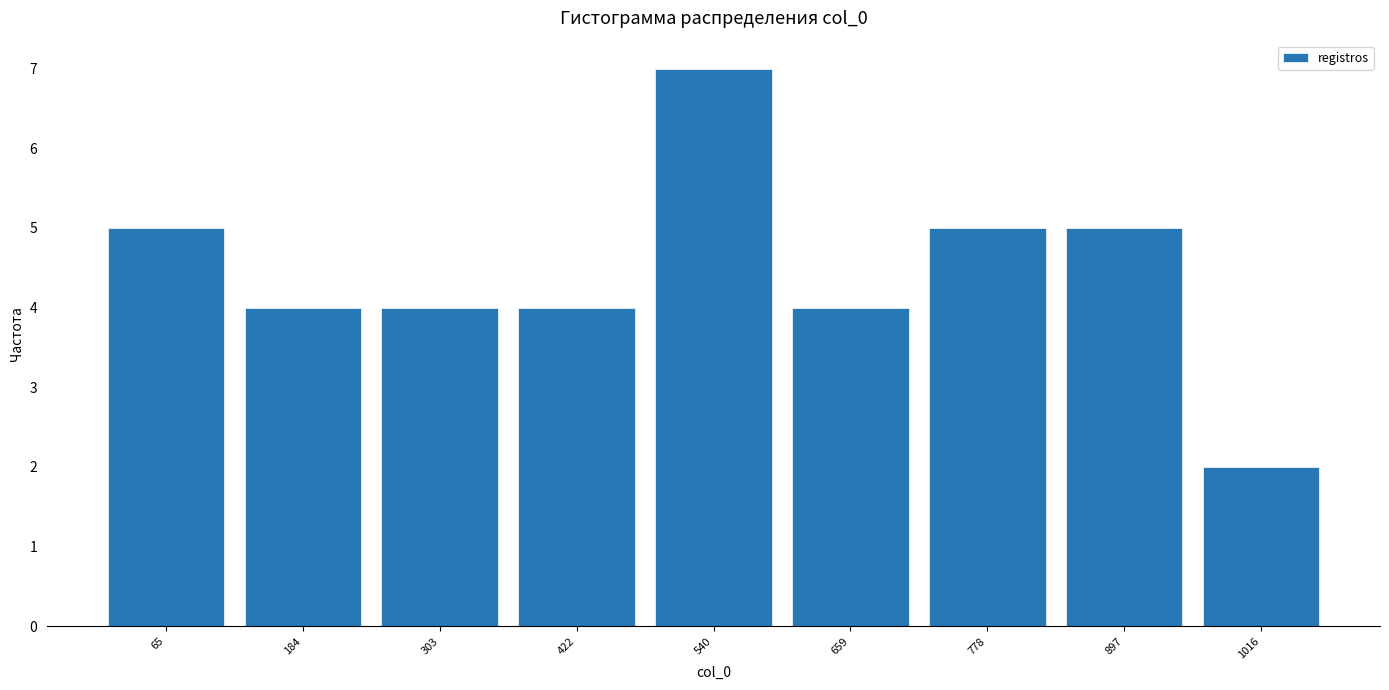

How tall is the bar that spans 0 to 120 on the x-axis? Neither the bar edges nor the heights are printed on the chart, so give them approximately, as read against the axes.

5